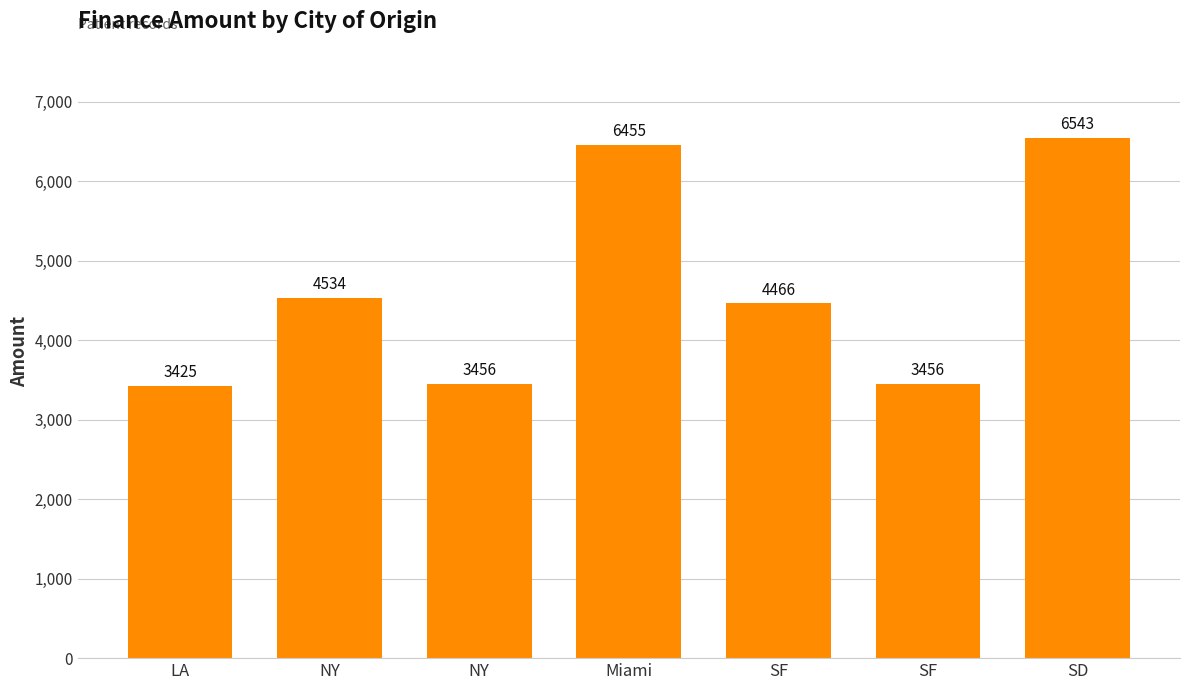

The chart shows a value of 5873 at NY. True or false?

False